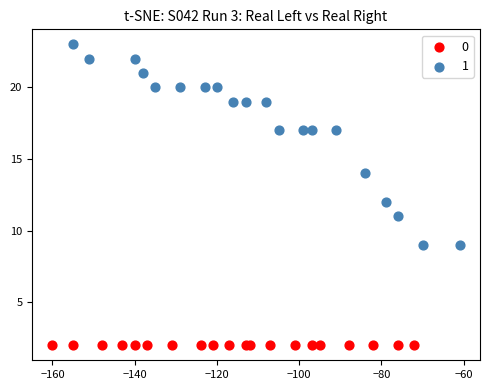

What are all the series names shown in the legend?

0, 1